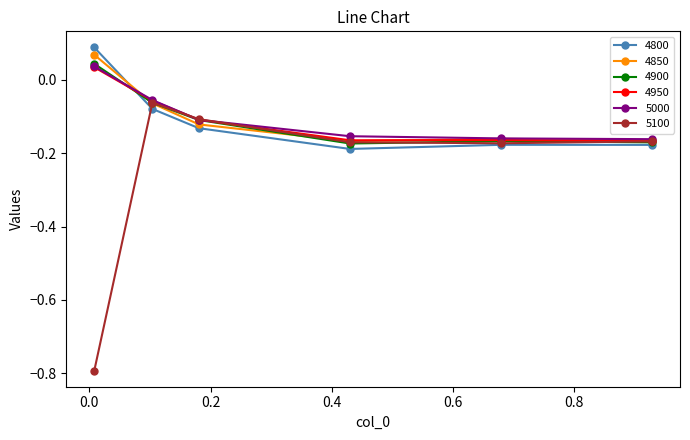

What is the minimum value shown in the chart?

-0.8